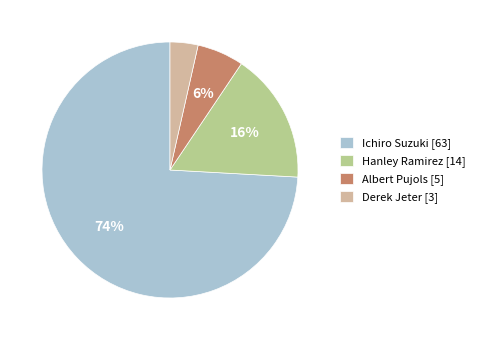

Is the sum of Ichiro Suzuki [63] and Albert Pujols [5] greater than half?

Yes